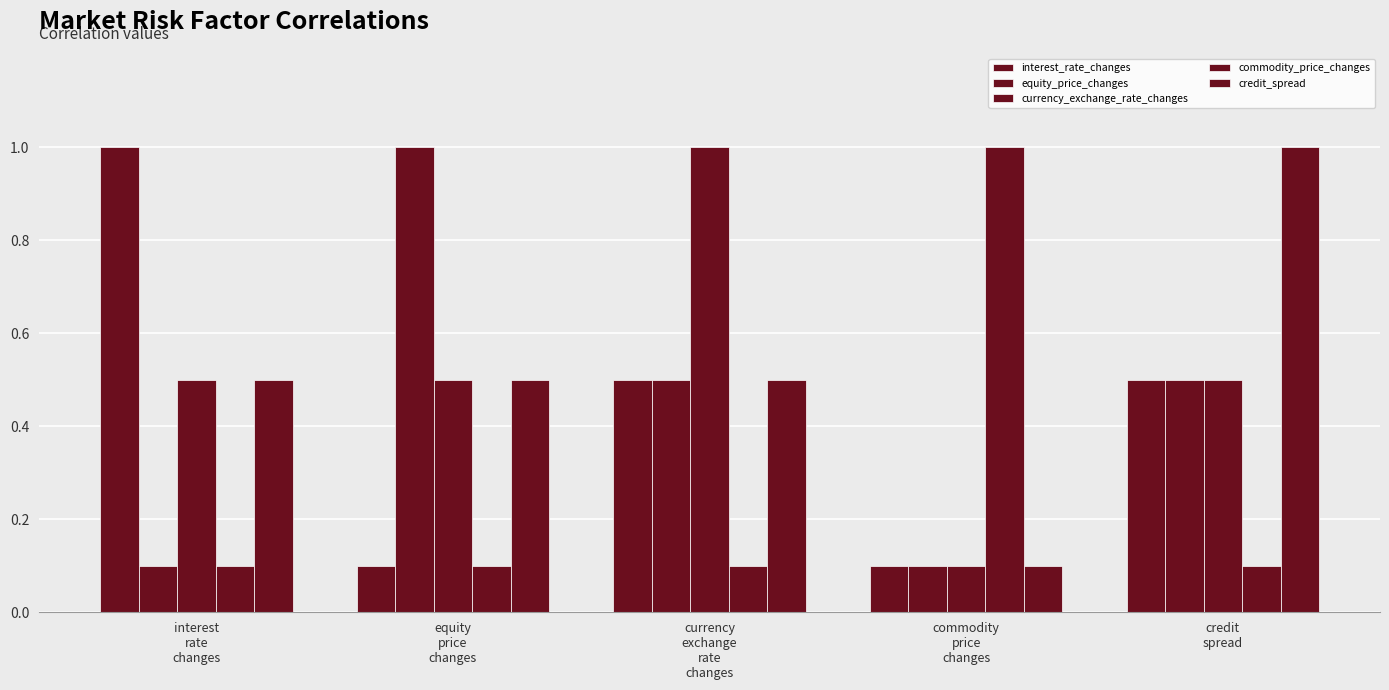

Reading right to left, transcribe all the data shown in this chart.

interest_rate_changes: 0.5	0.1	0.5	0.1	1.0
equity_price_changes: 0.5	0.1	0.5	1.0	0.1
currency_exchange_rate_changes: 0.5	0.1	1.0	0.5	0.5
commodity_price_changes: 0.1	1.0	0.1	0.1	0.1
credit_spread: 1.0	0.1	0.5	0.5	0.5